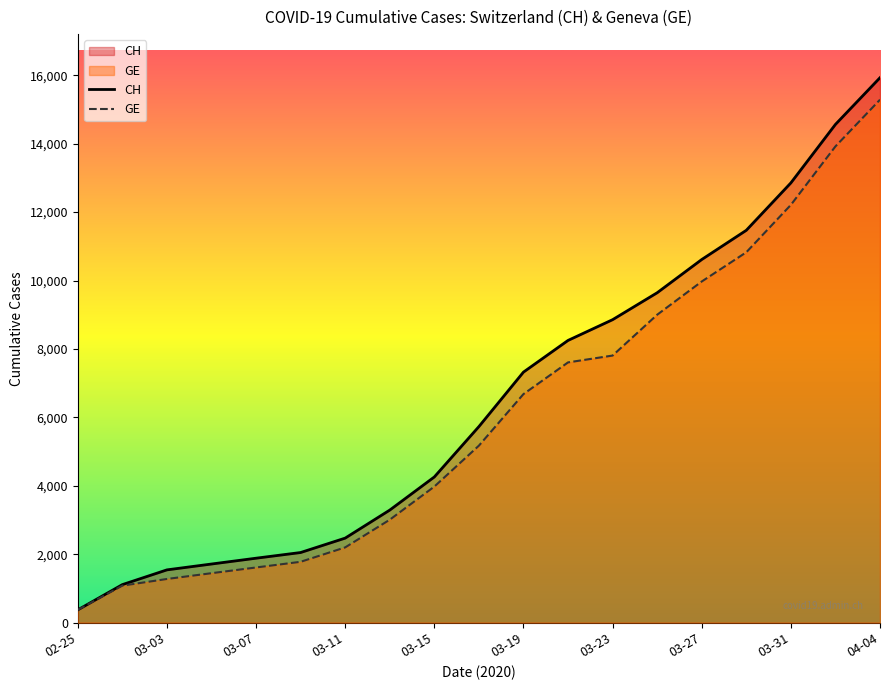

Between 02-25 and 03-03, which series saw the biggest shift?

CH